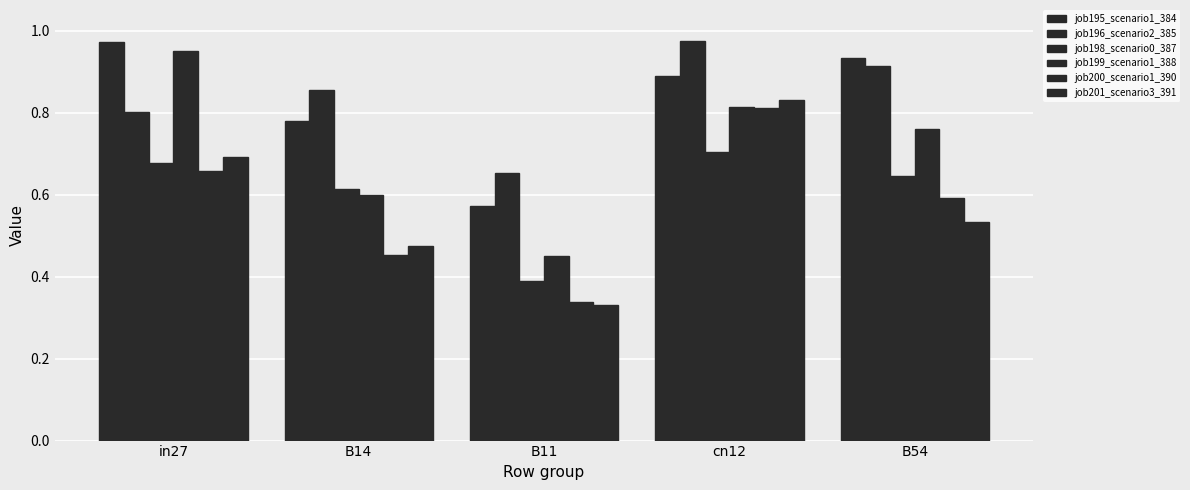

What position from the left is B14?

2